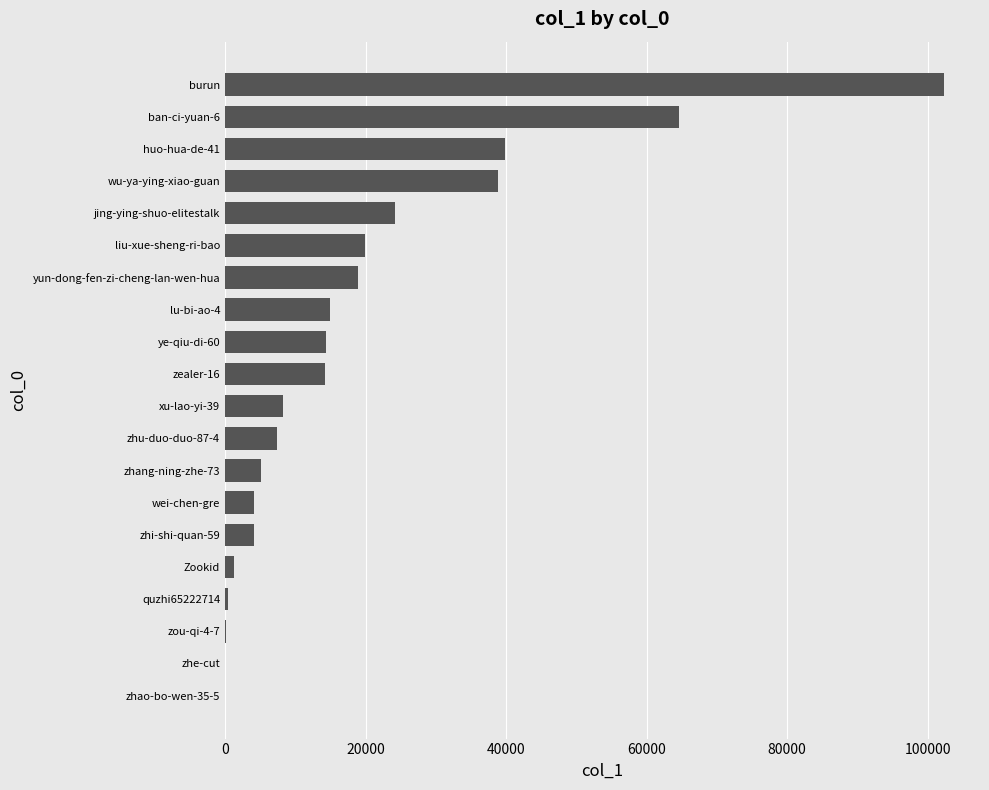

What is the change in value from zealer-16 to burun?

+88062